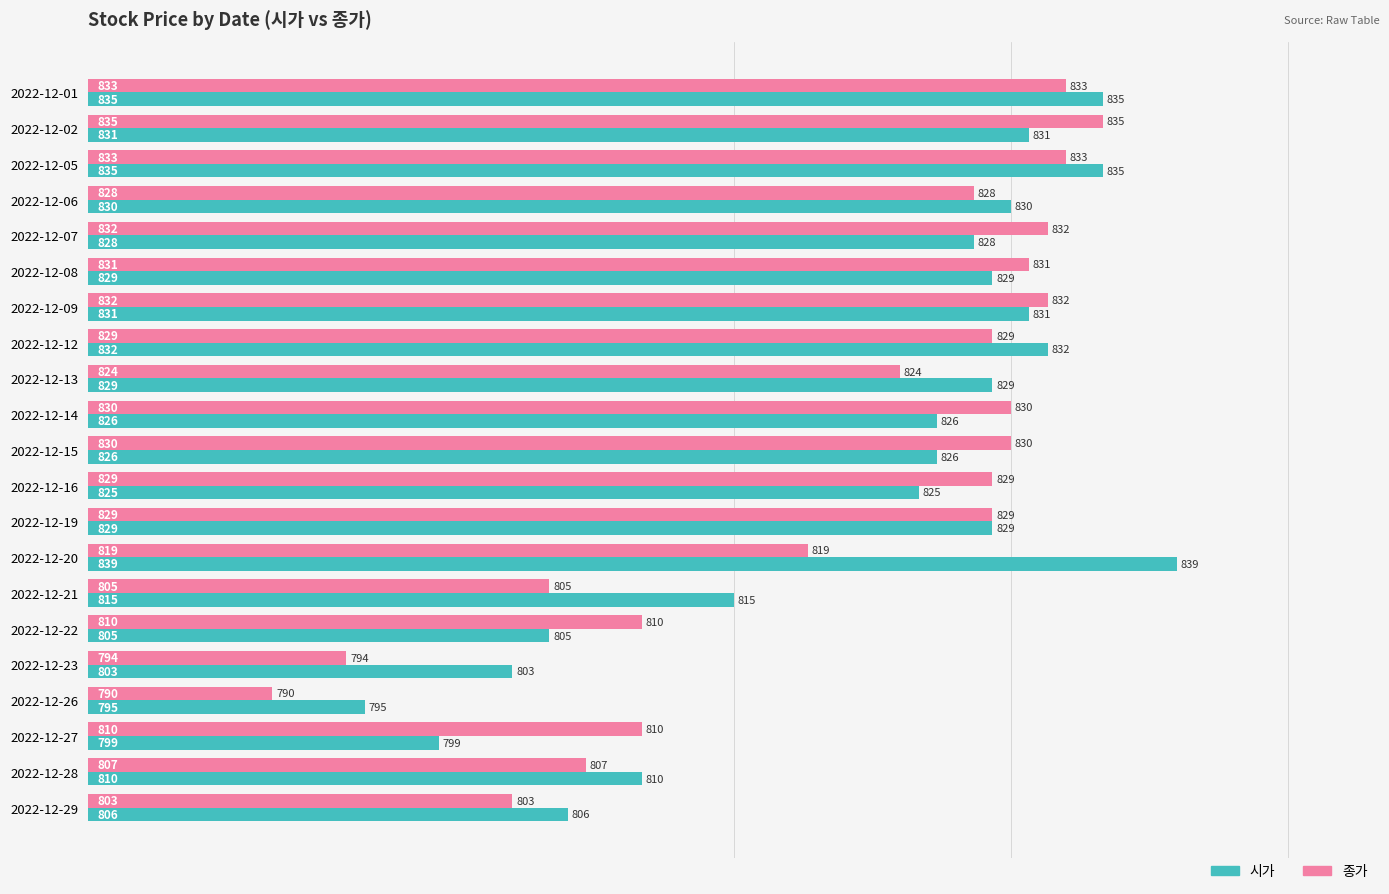

What is the total value across all series at 2022-12-06?

1658